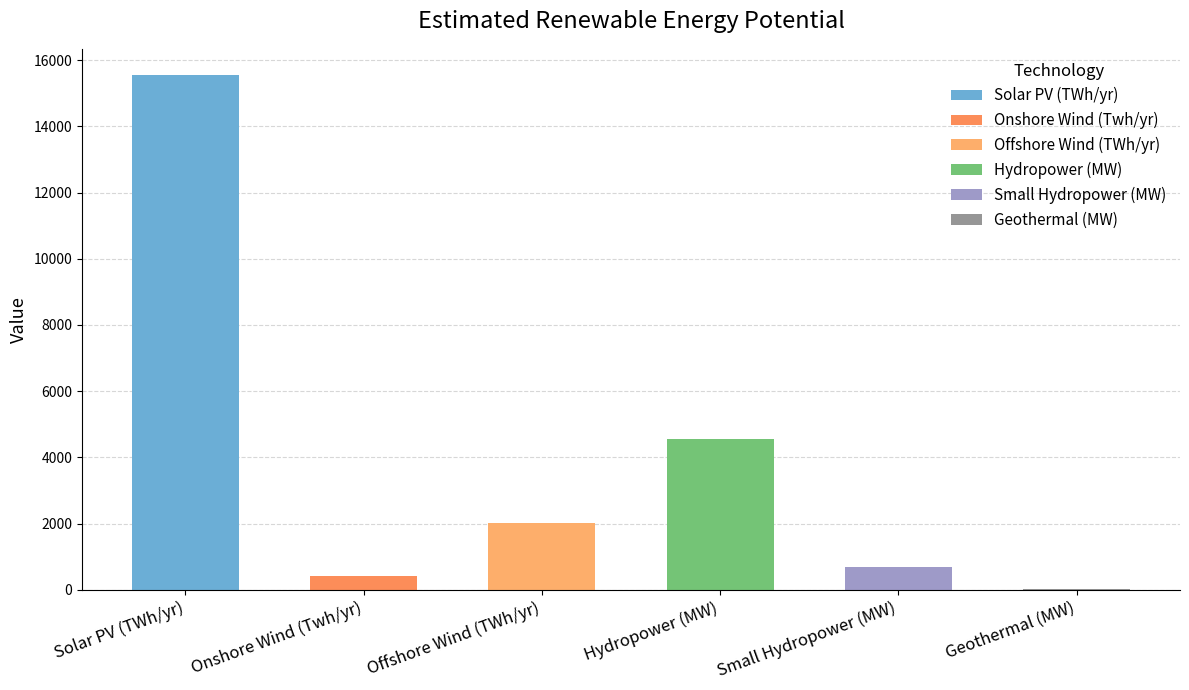

Does the chart contain any negative values?

No